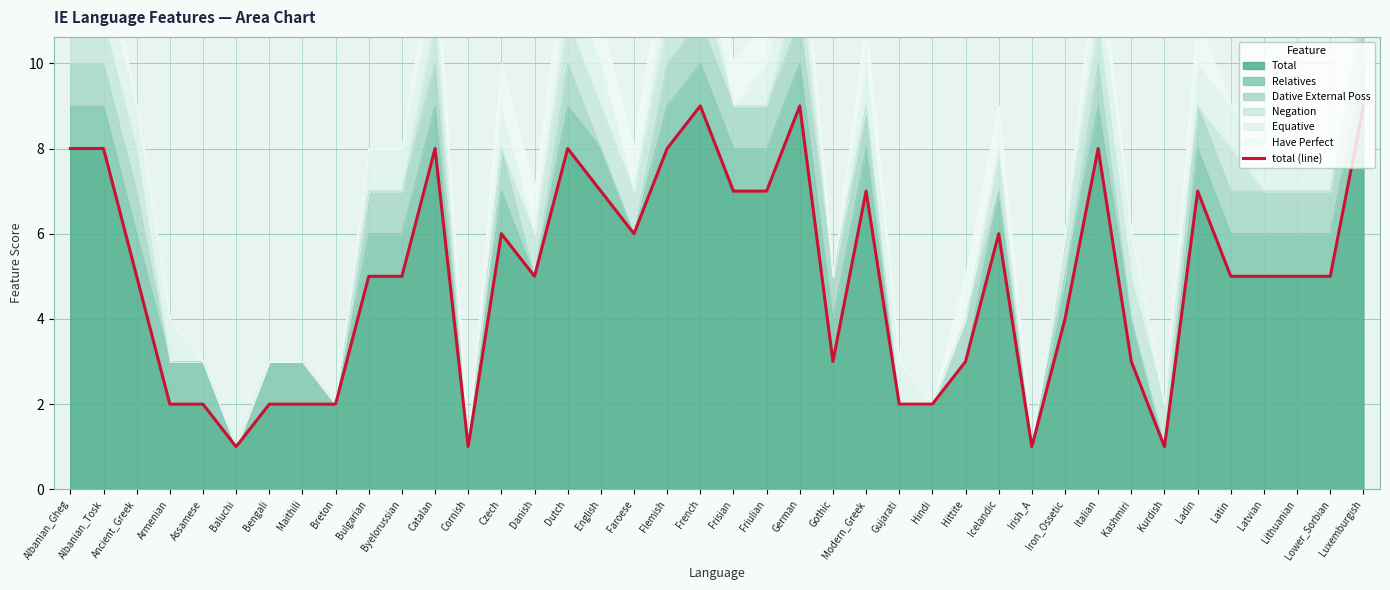

Where is the first local maximum?

Catalan